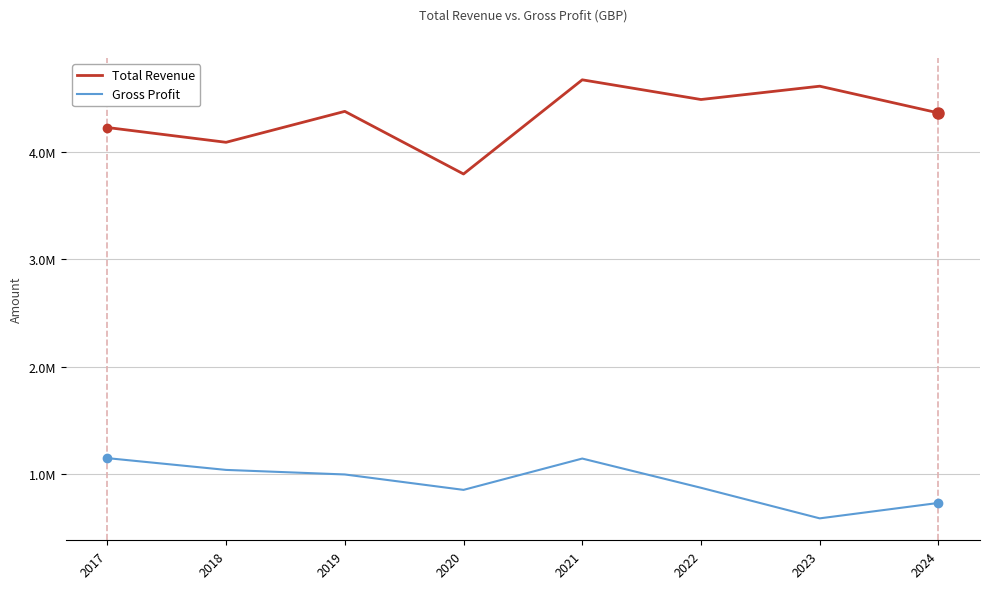

Is it true that Gross Profit equals 244066 at 2022?

False